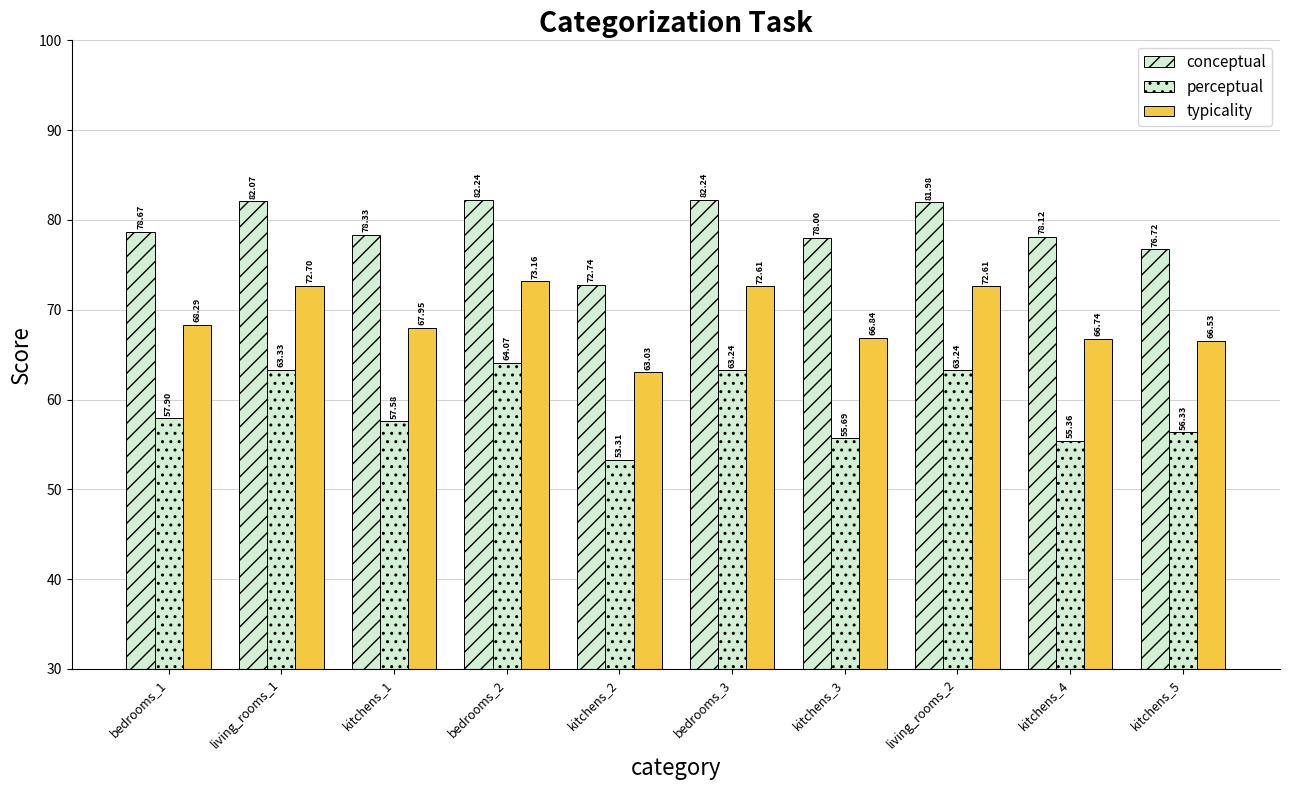

How many bars are there in total?

30